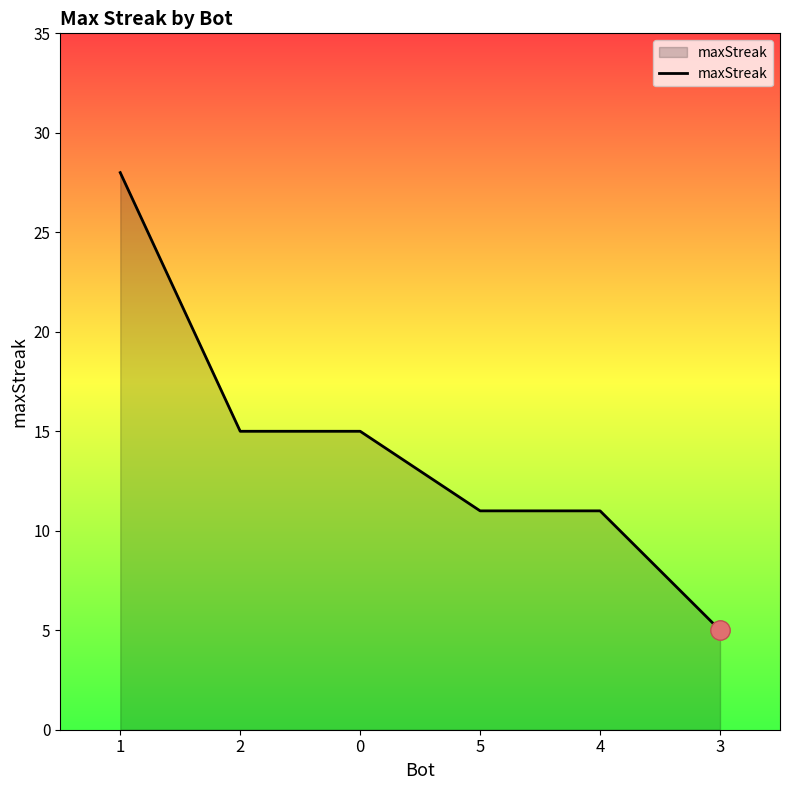

Count the values in the range 11 to 15.

4